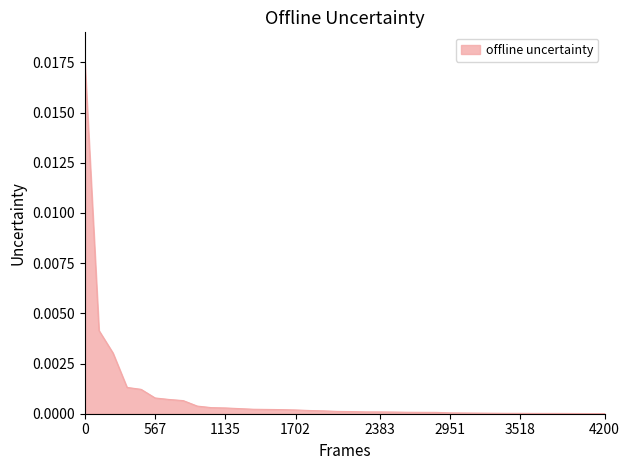

Does the chart display data point markers on the line(s)?

No